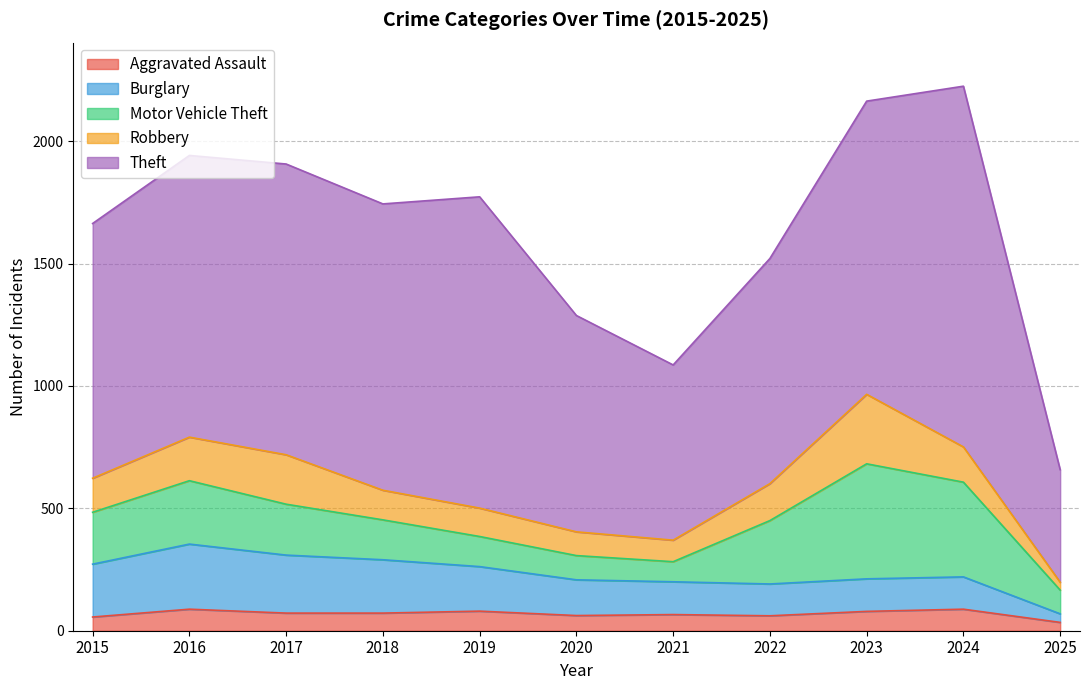

True or false: Motor Vehicle Theft and Aggravated Assault cross at least once.

False